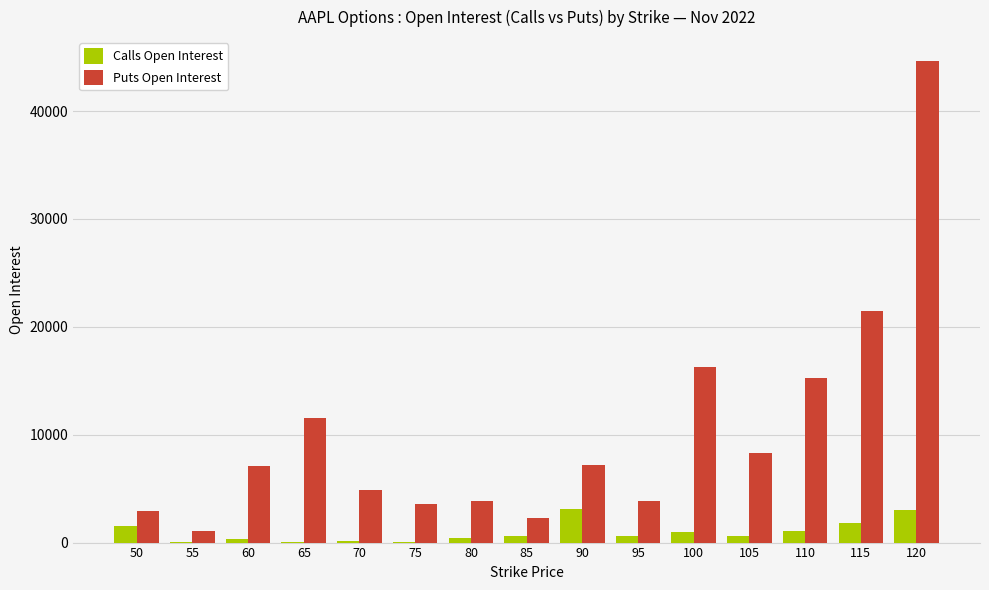

What is the maximum value shown in the chart?

44629